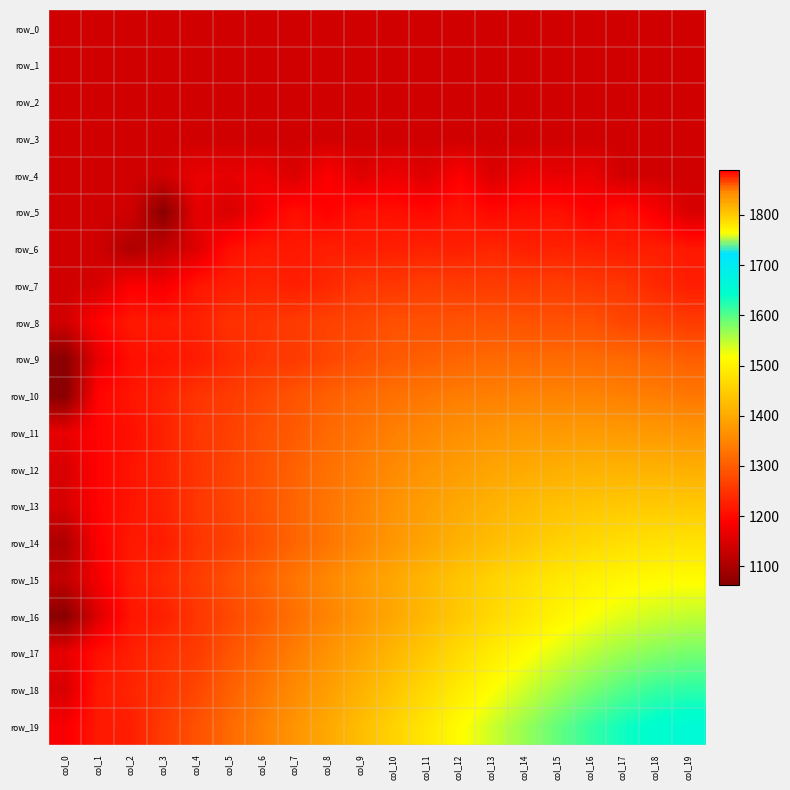

What is the highest value of the row_16 series?

1547.6